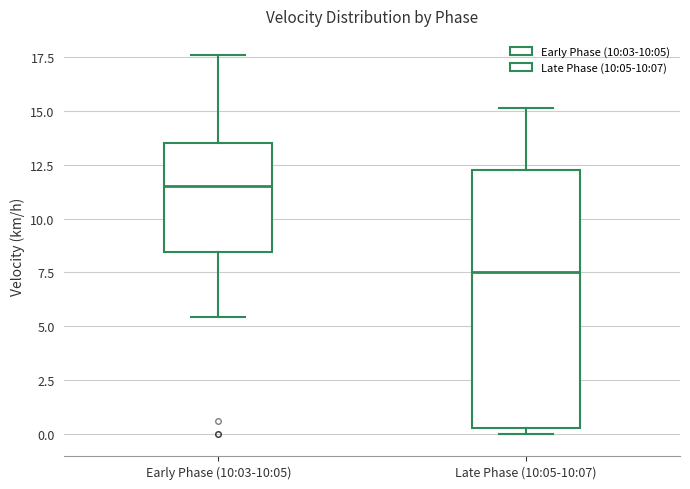

Where does the upper whisker of the box for Early Phase (10:03-10:05) end on the y-axis? The values are not printed on the chart, so give them approximately, as read against the axis.

17.5